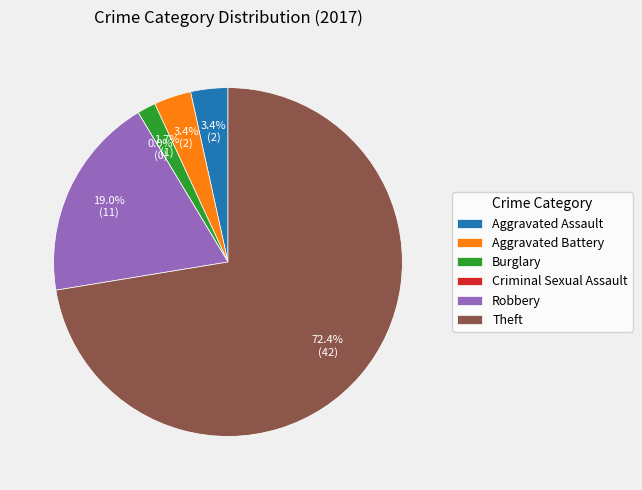

Do Aggravated Battery and Robbery together represent more than half of the pie?

No